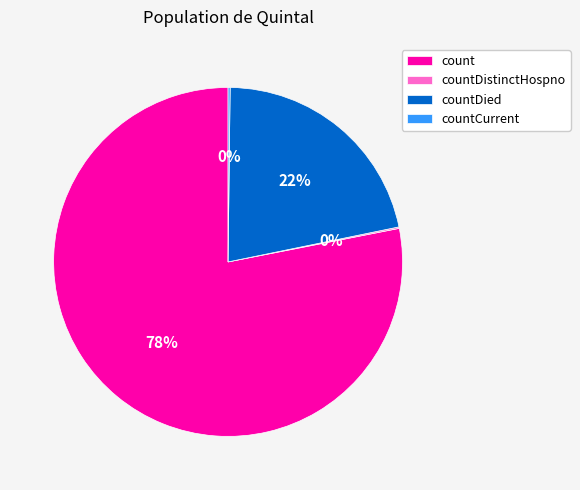

The countDied slice represents 33% of the pie. True or false?

False